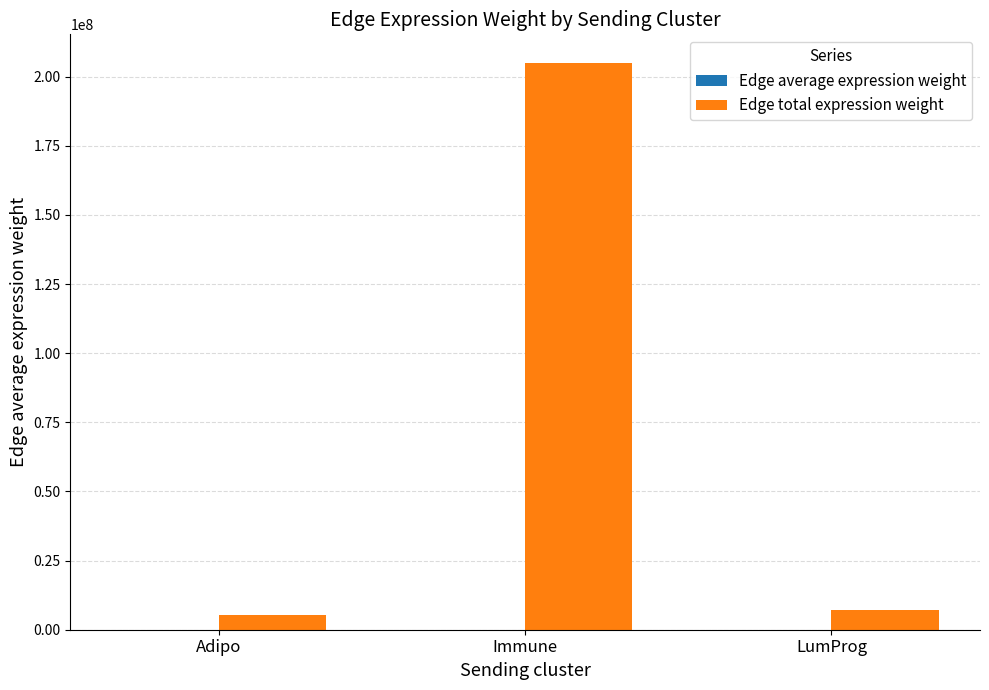

Are the bars horizontal?

No